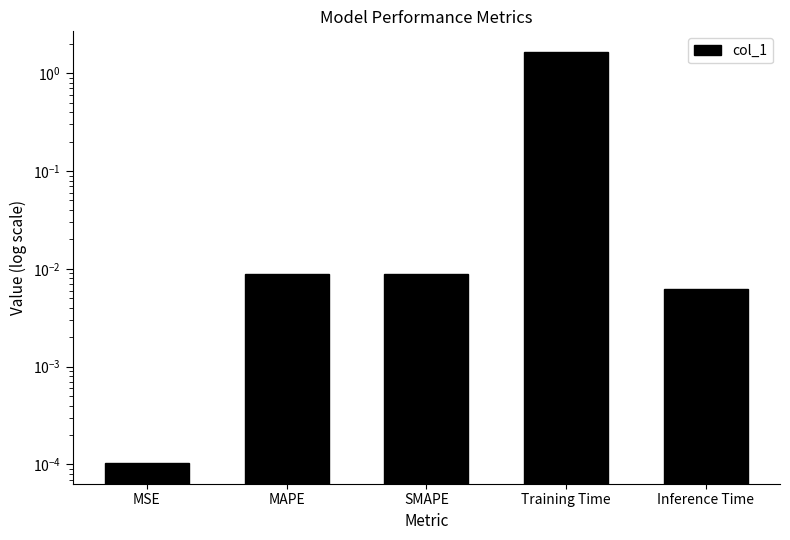

Which label corresponds to the largest value in the chart?

Training Time